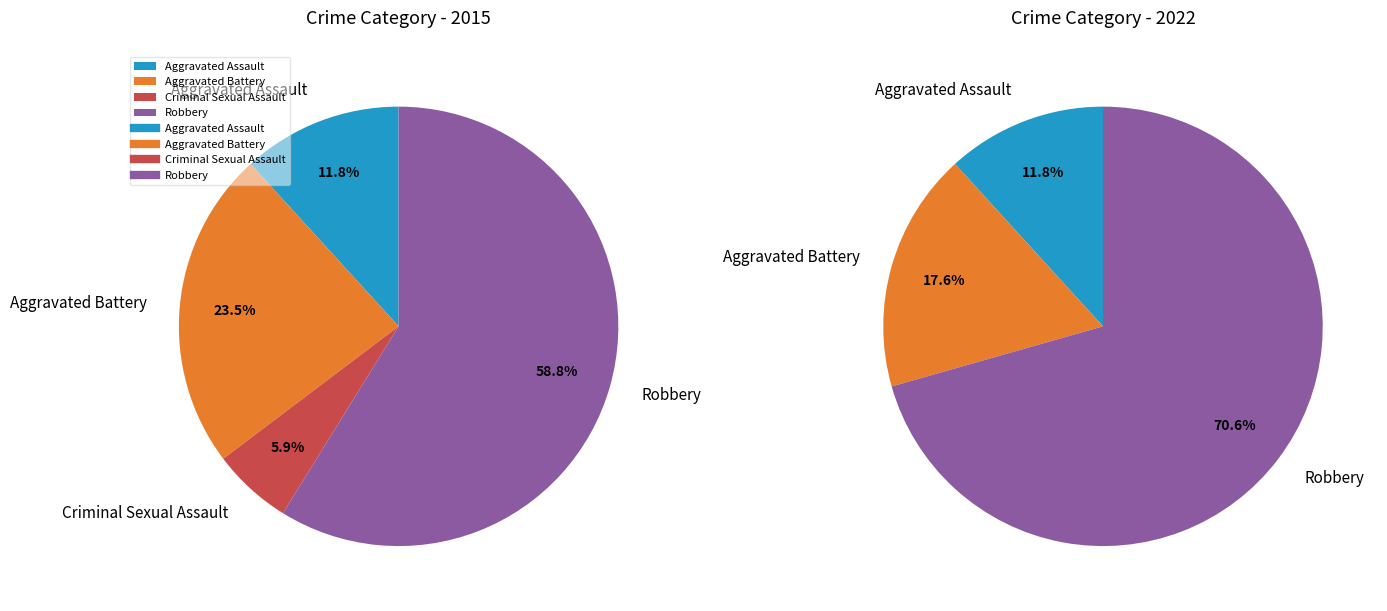

To the nearest percent, what portion does Criminal Sexual Assault represent?

6%